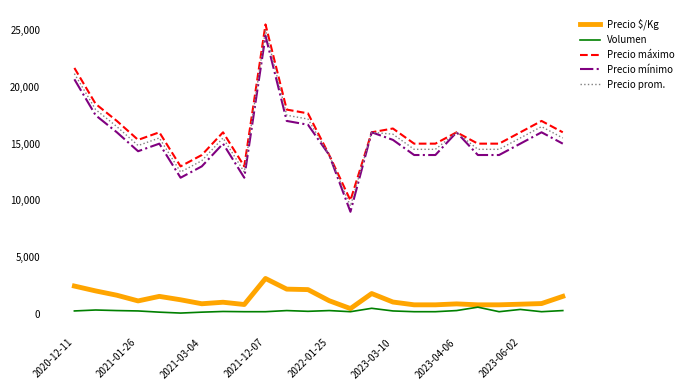

What is the minimum value for Precio máximo?

10000.0